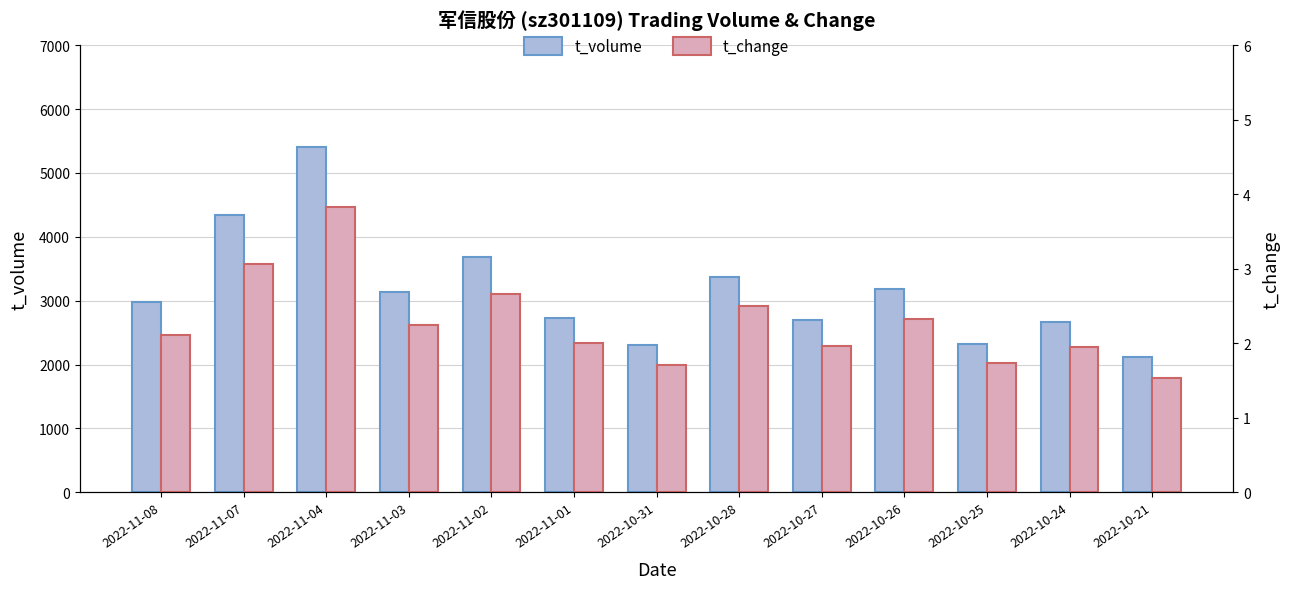

At 2022-11-08, list the series in order from largest to smallest.

t_volume, t_change